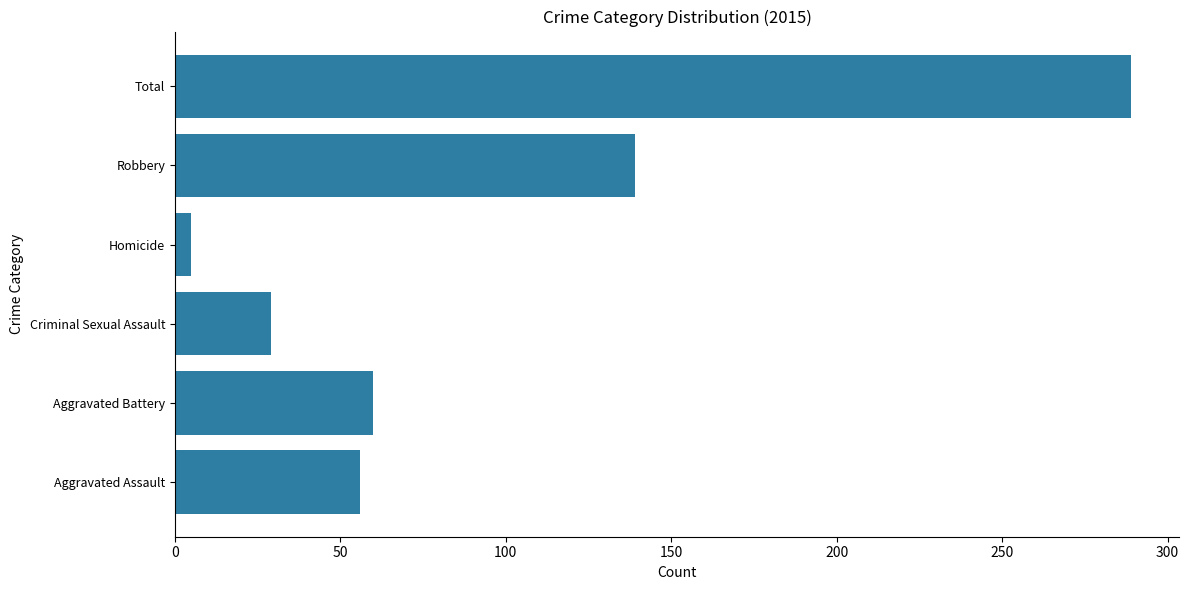

True or false: the data shows 29 at Criminal Sexual Assault.

True